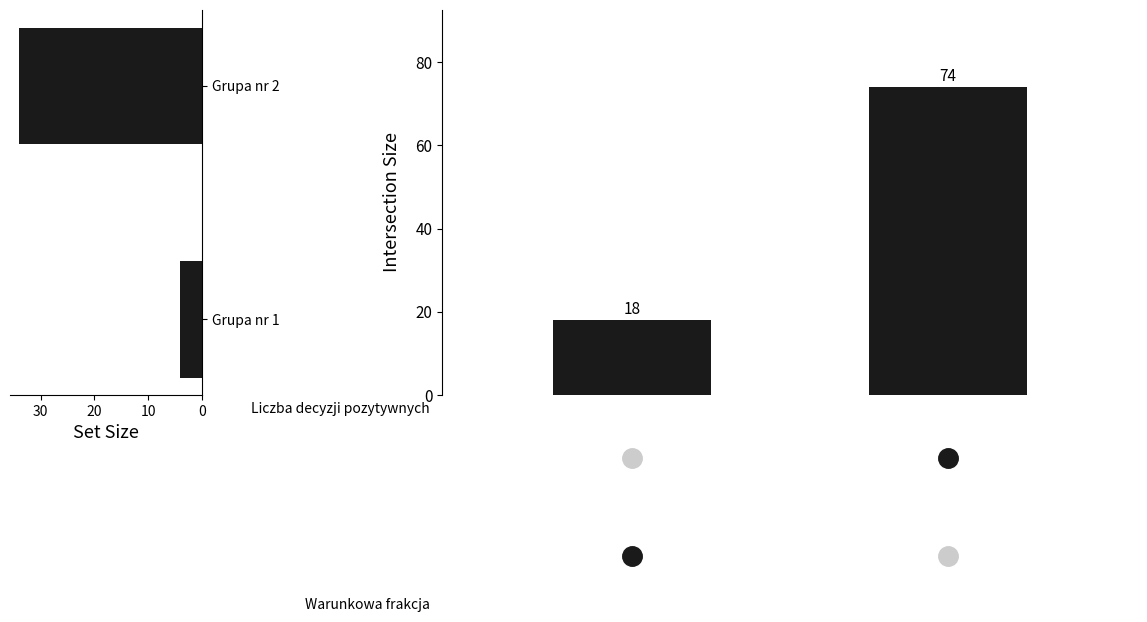

What is the greatest value displayed?

74